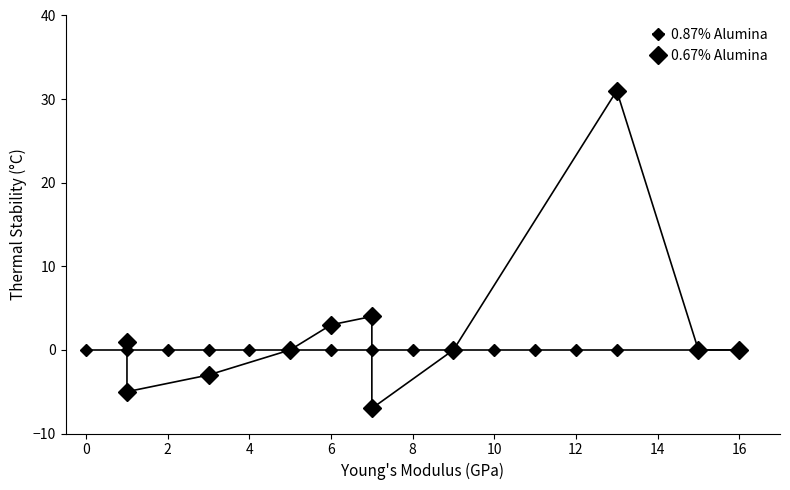

How many data points are less than 0?

3